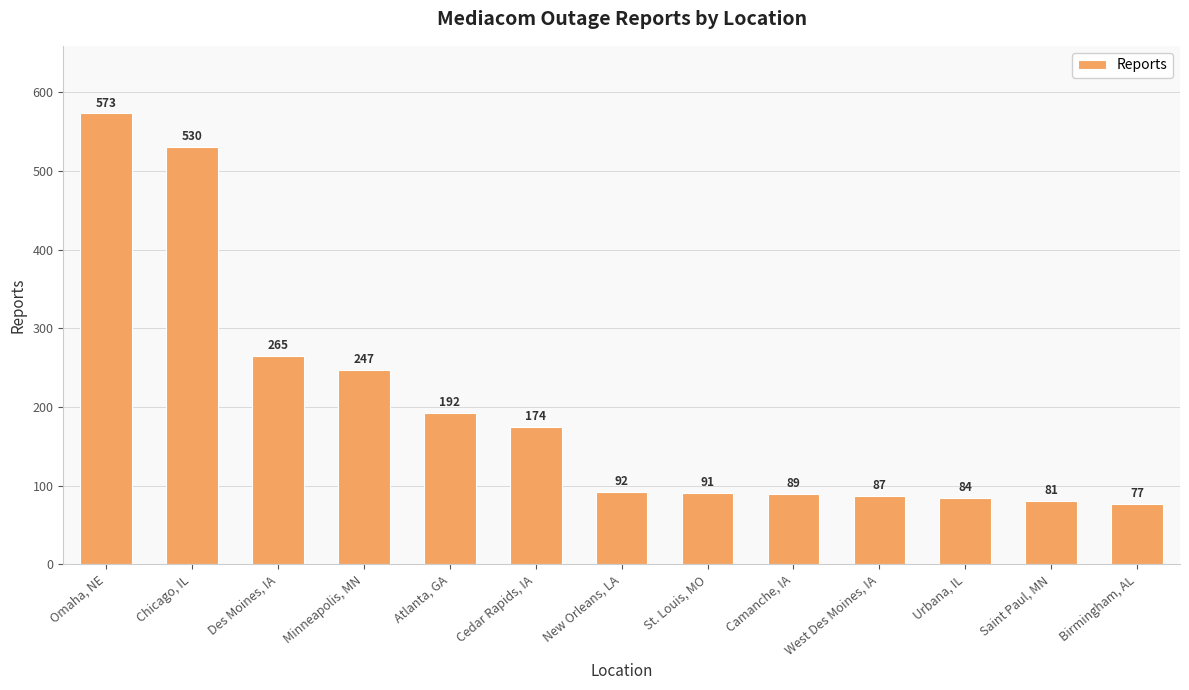

What is the ratio of the value at Omaha, NE to the value at Cedar Rapids, IA?

3.3